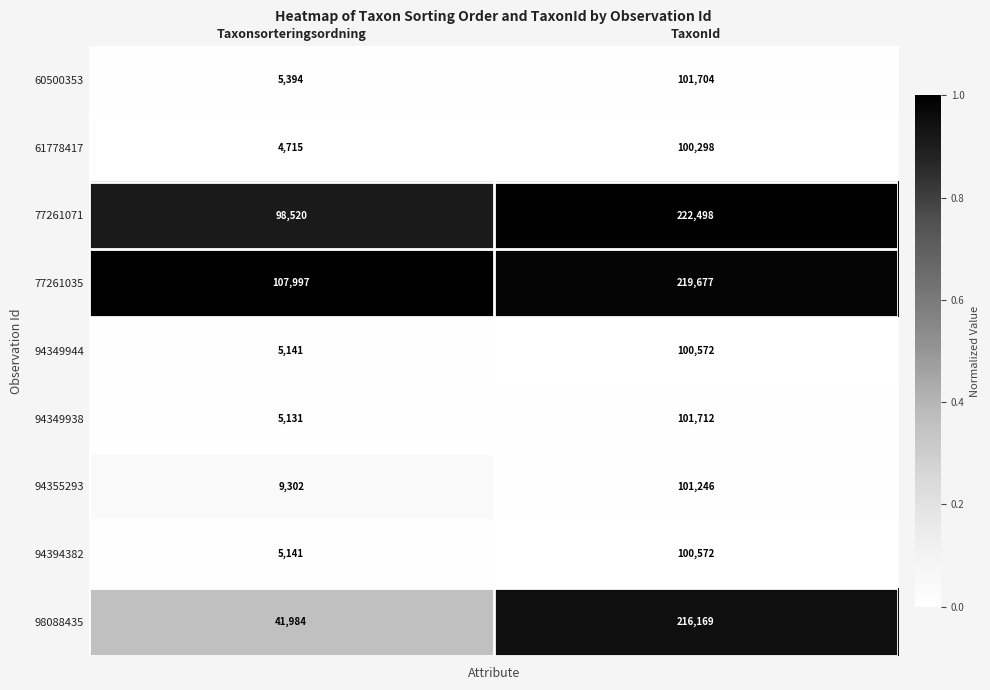

What is the difference between the highest and lowest values at TaxonId?

122200